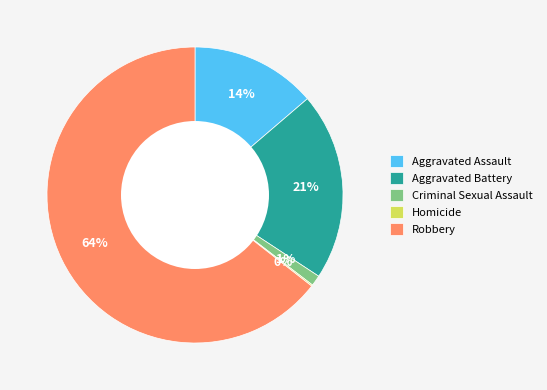

To the nearest percent, what percentage of the pie is Robbery?

64%